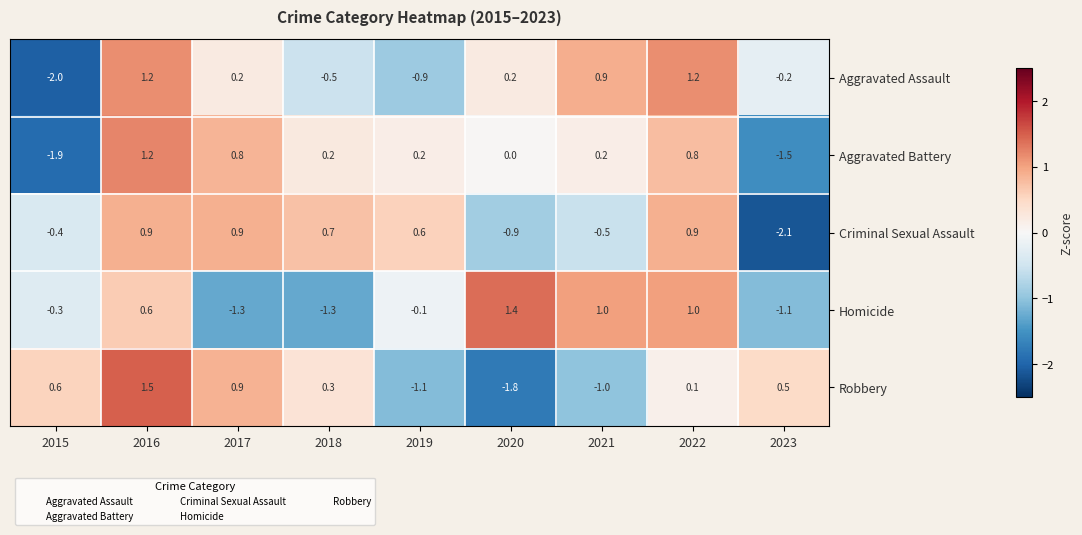

At which category does the chart reach its peak across all series?

2016